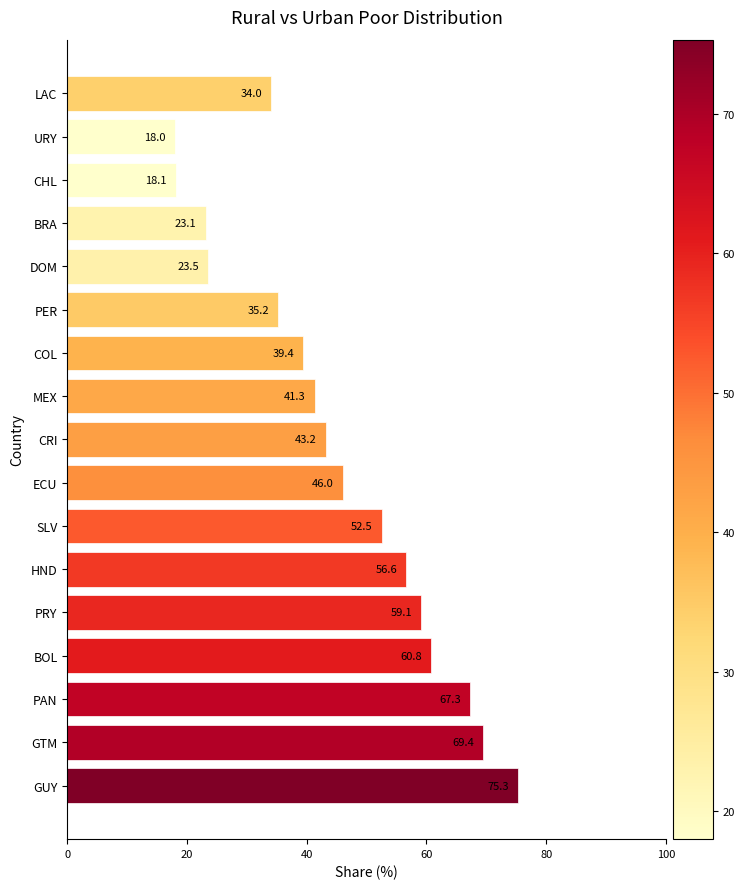

What is the maximum value shown in the chart?

75.3